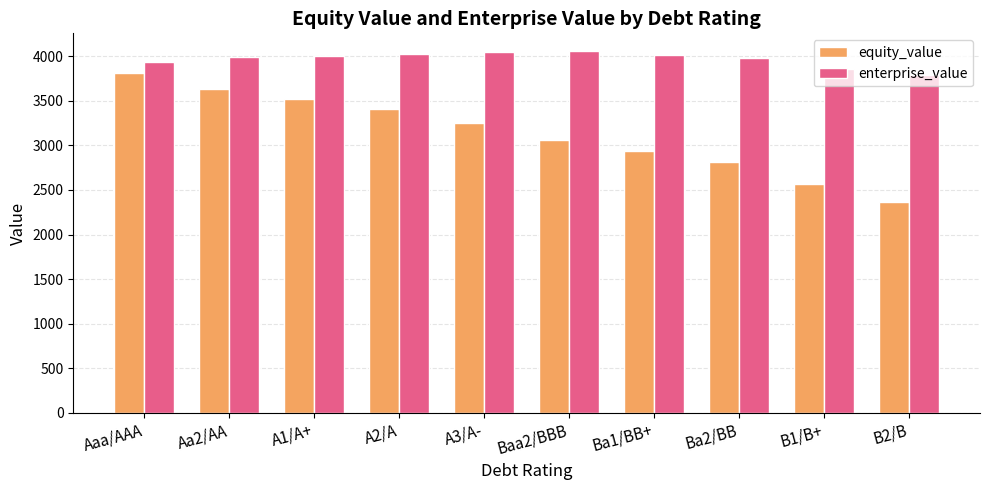

Is the value of equity_value at Ba1/BB+ greater than the value of enterprise_value at Aa2/AA?

No